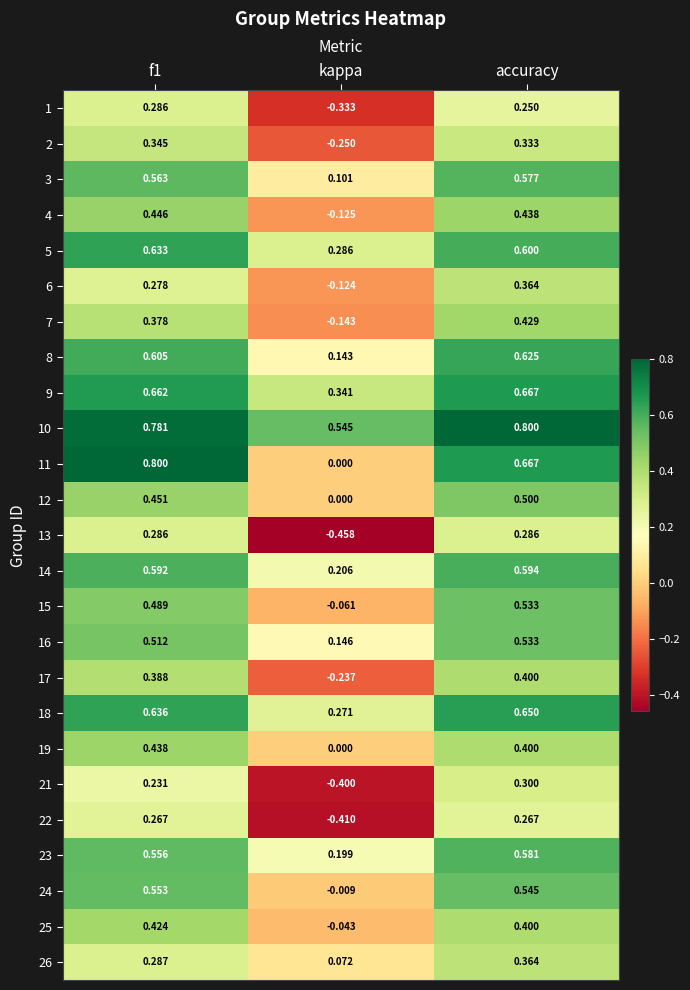

At which label is 16 closest to 0?

kappa